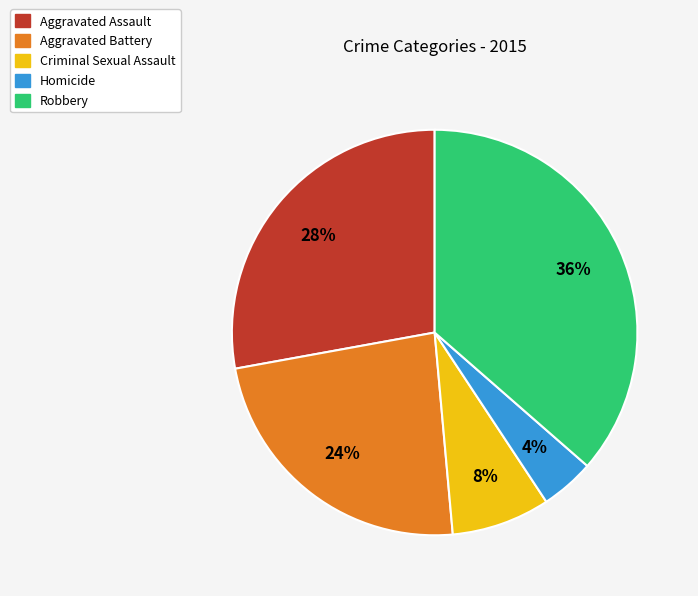

What percentage is the Criminal Sexual Assault slice, to the nearest percent?

8%